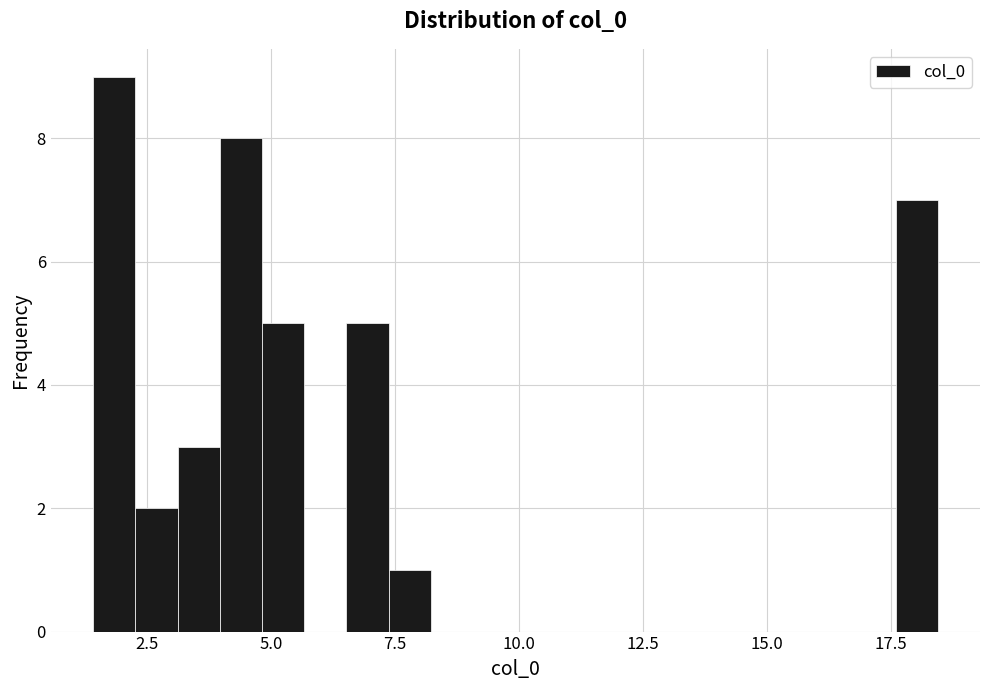

Read against the x-axis, roughly where is the centre of the tallest bar?

2.0